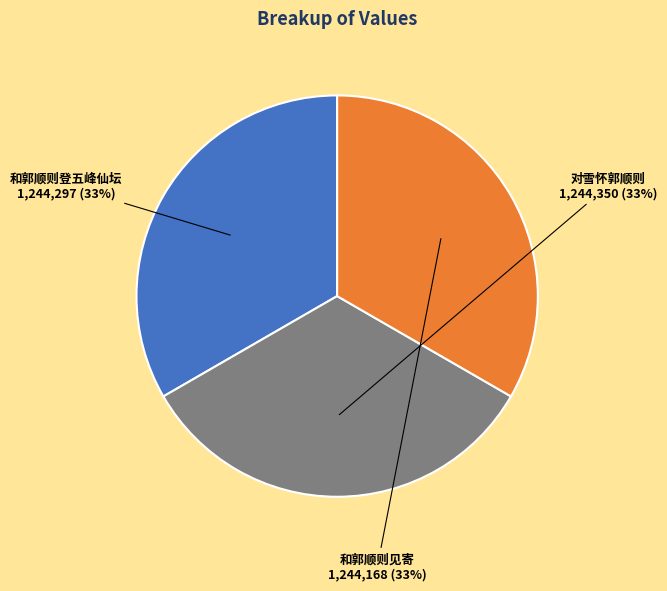

True or false: 对雪怀郭顺则 accounts for 33% of the total.

True